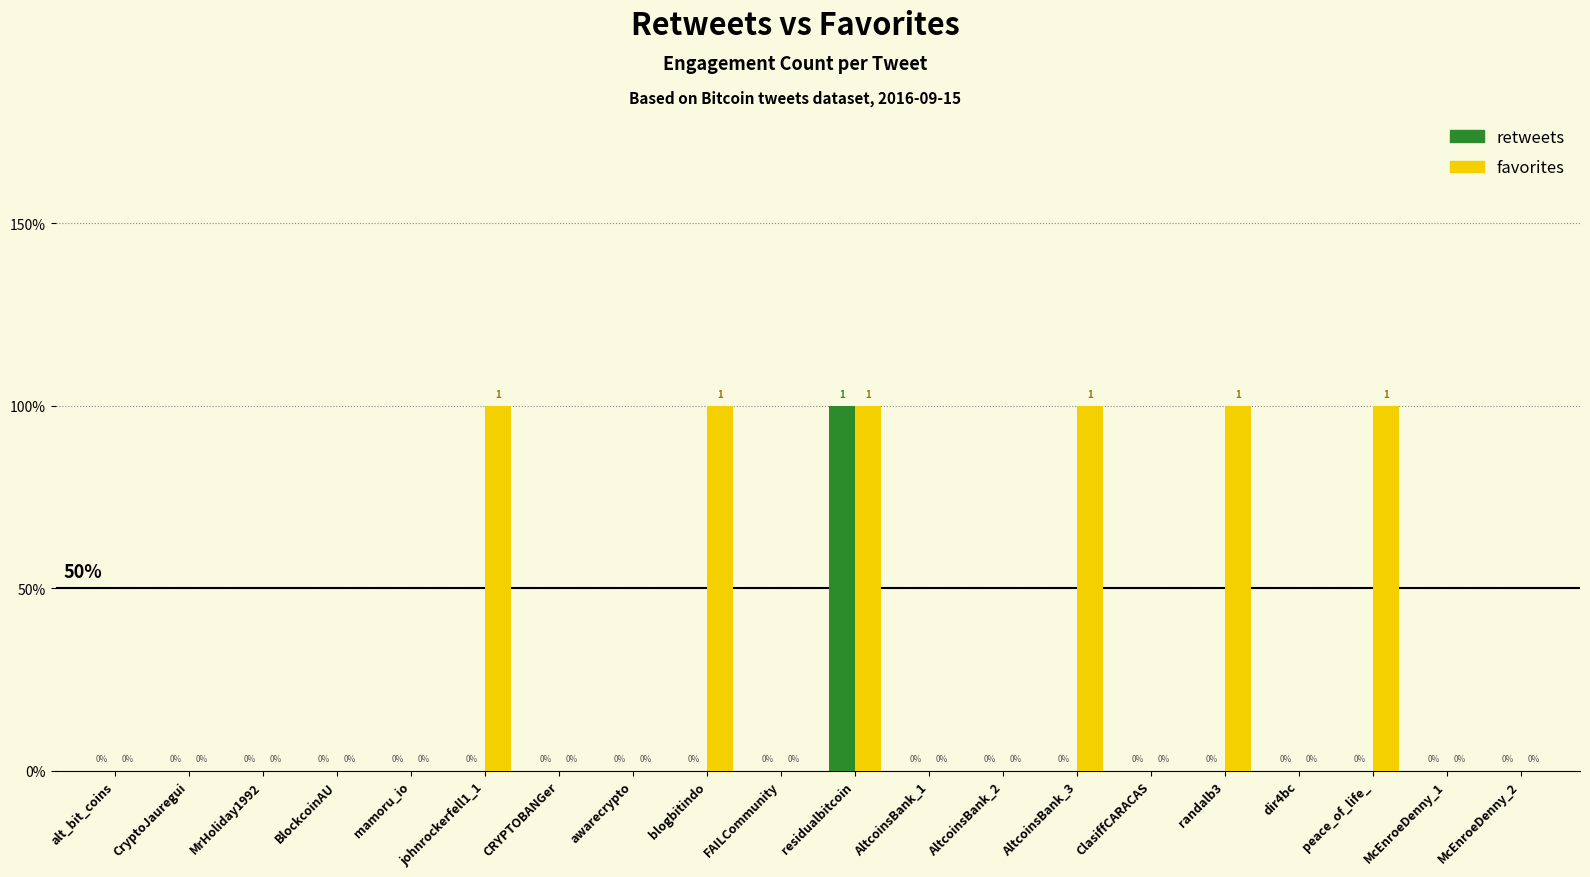

Is it true that favorites equals 1 at peace_of_life_?

True